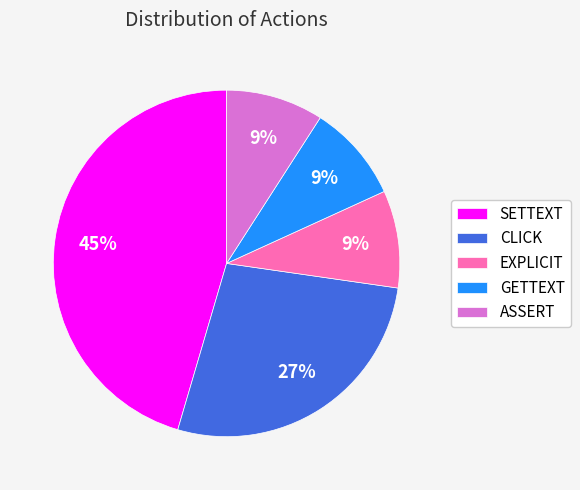

True or false: CLICK accounts for 27% of the total.

True